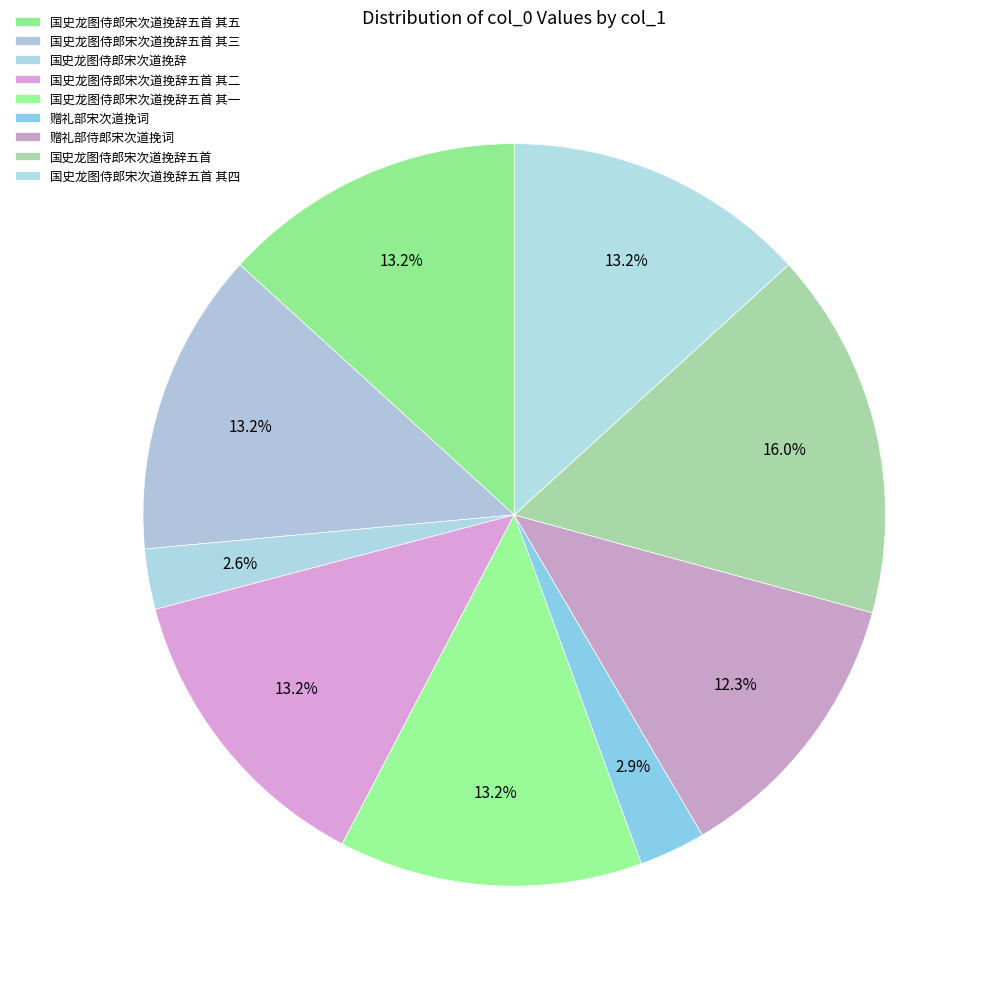

What is the largest slice in the pie chart?

国史龙图侍郎宋次道挽辞五首